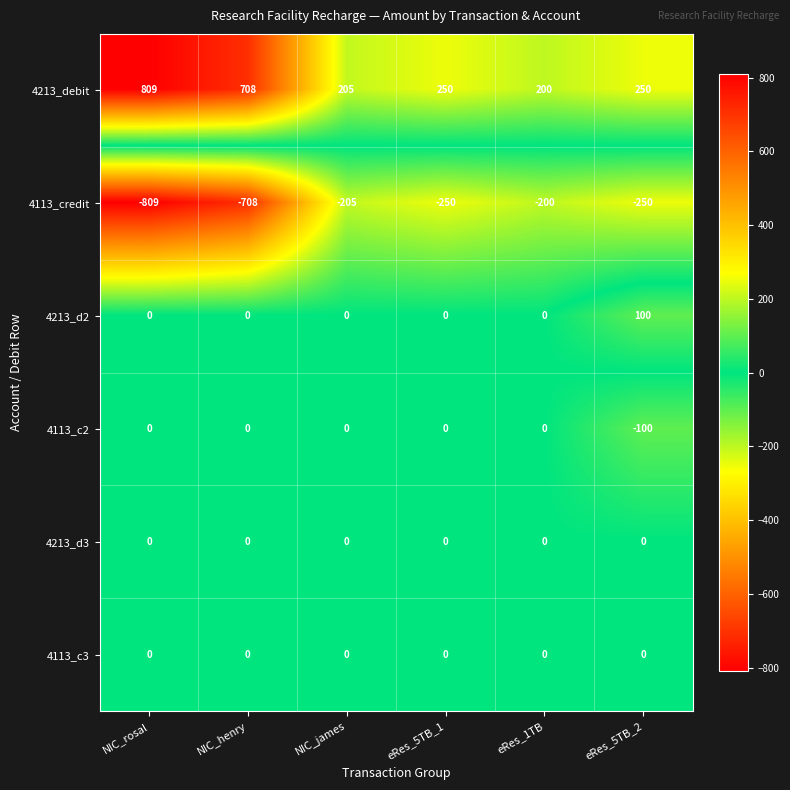

What is the spread (max minus min) of values at eRes_5TB_2?

500